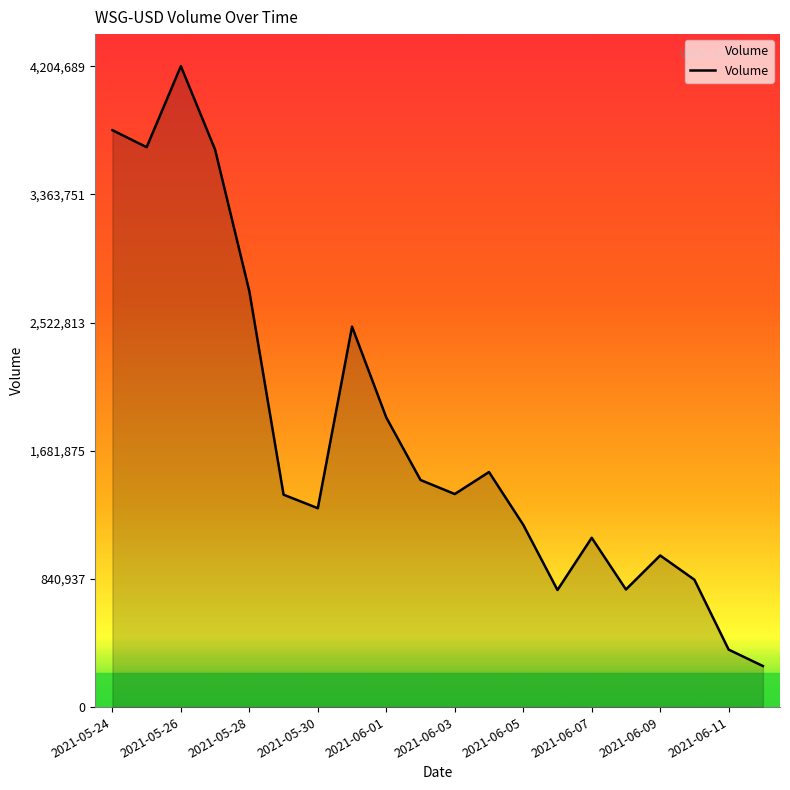

What is the difference between the maximum and minimum values?

3935276